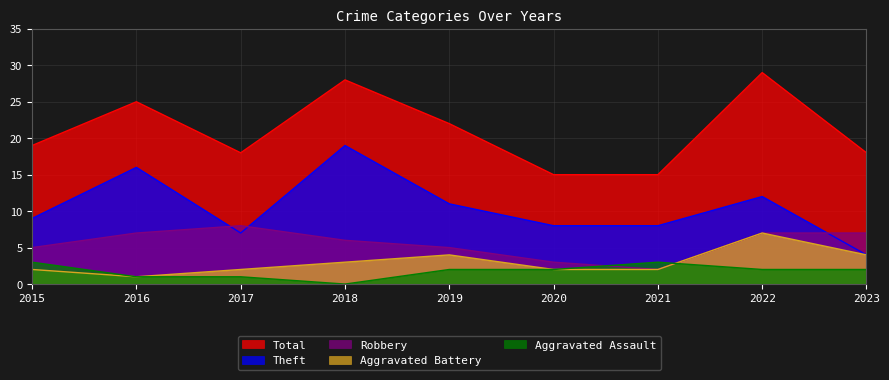

True or false: Aggravated Battery has more than 2 points higher than both neighbors.

False